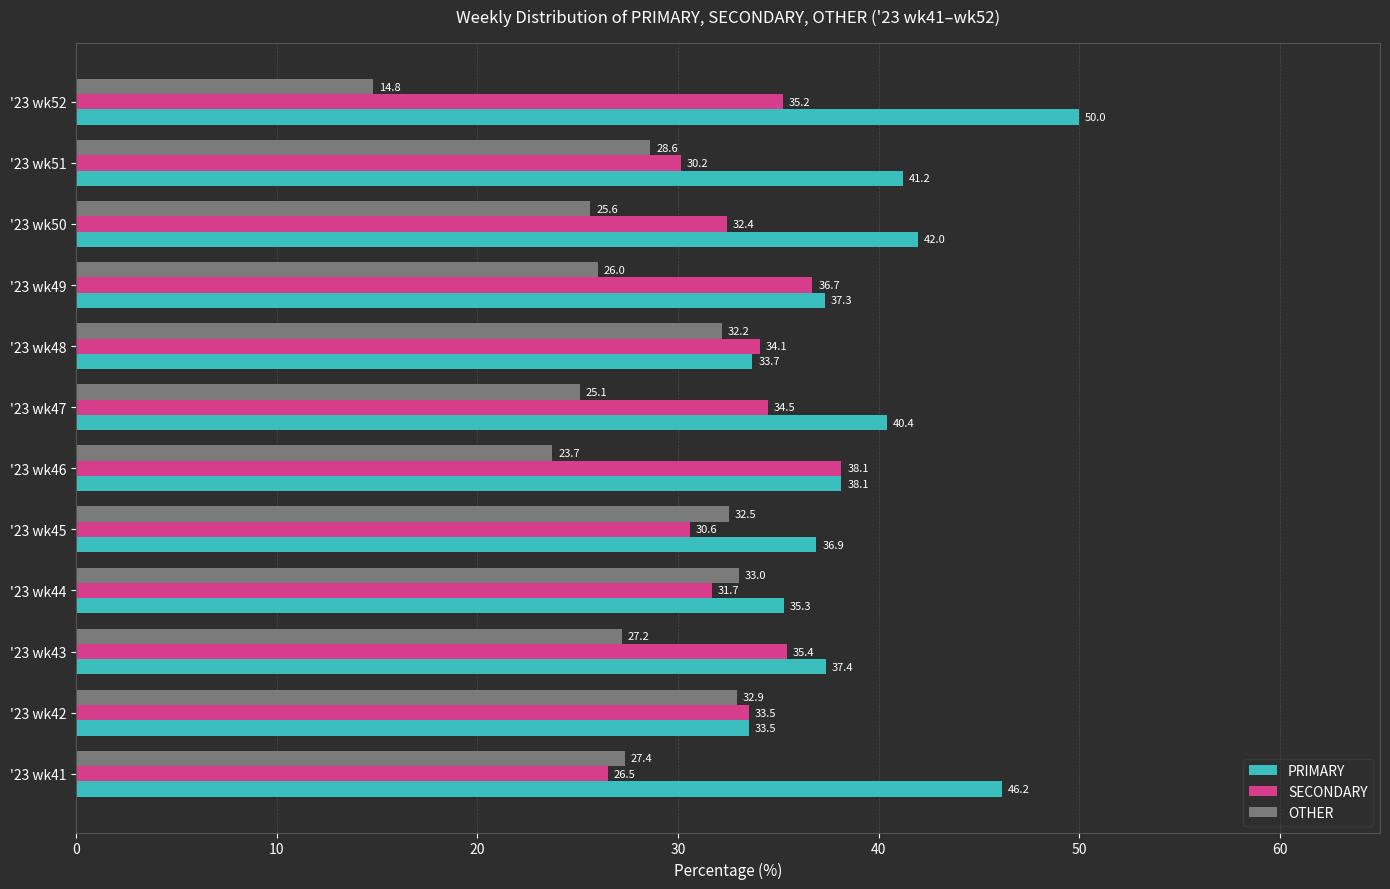

What is the total value across all series at '23 wk47?

100.0